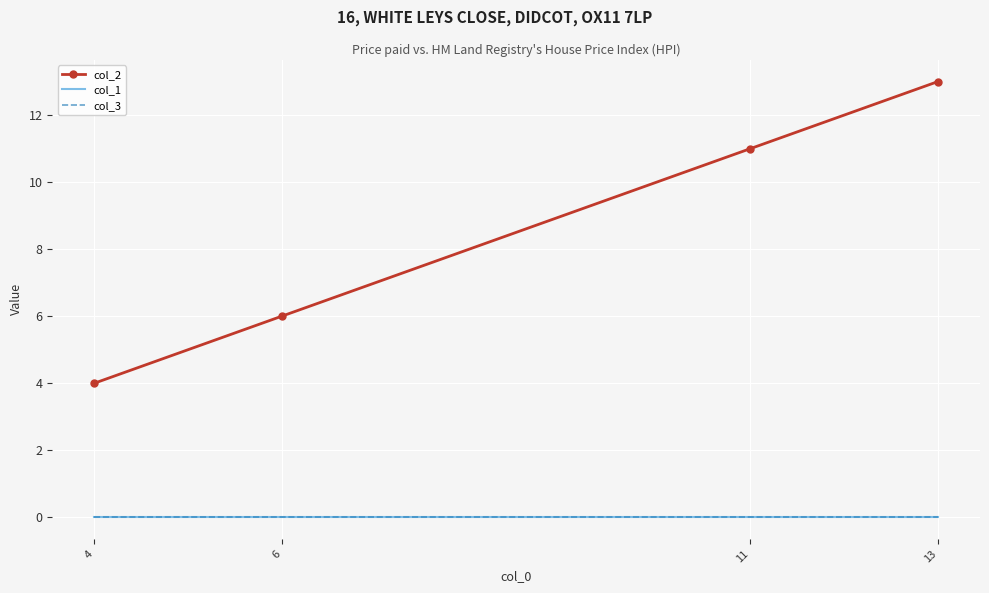

True or false: col_3 has a value of 0 at 6.

True